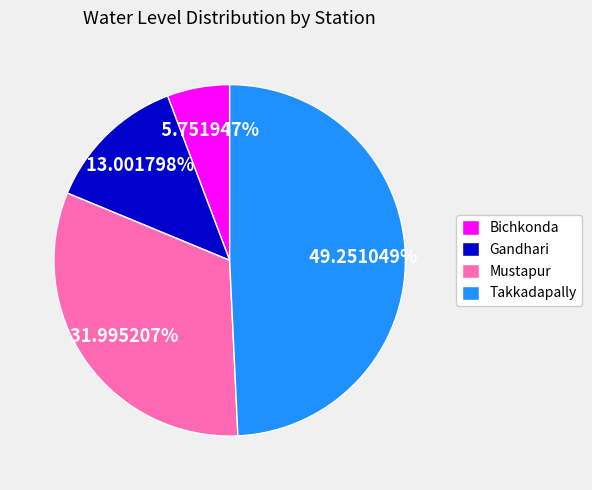

Which category has the smallest portion of the pie?

Bichkonda